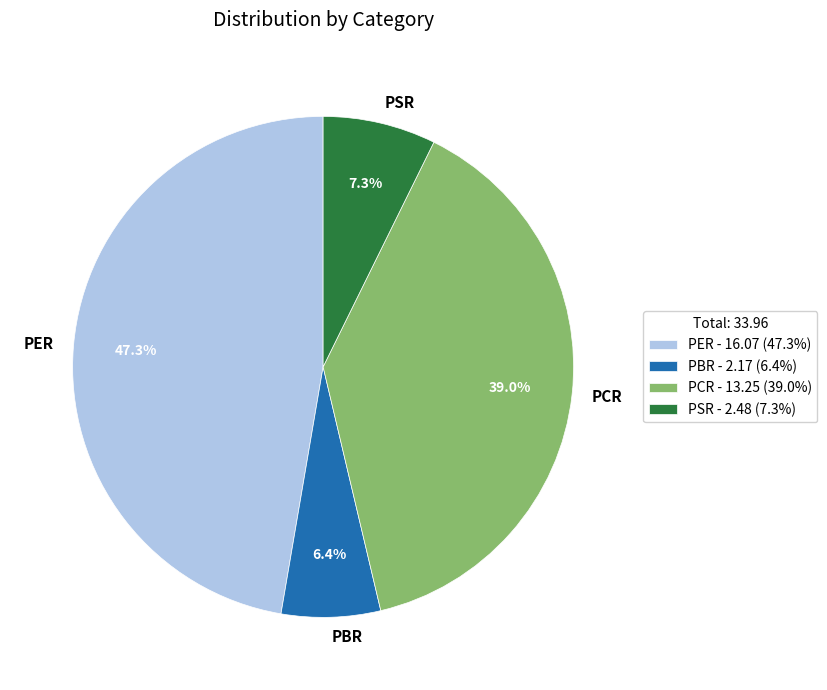

True or false: PCR accounts for 52% of the total.

False